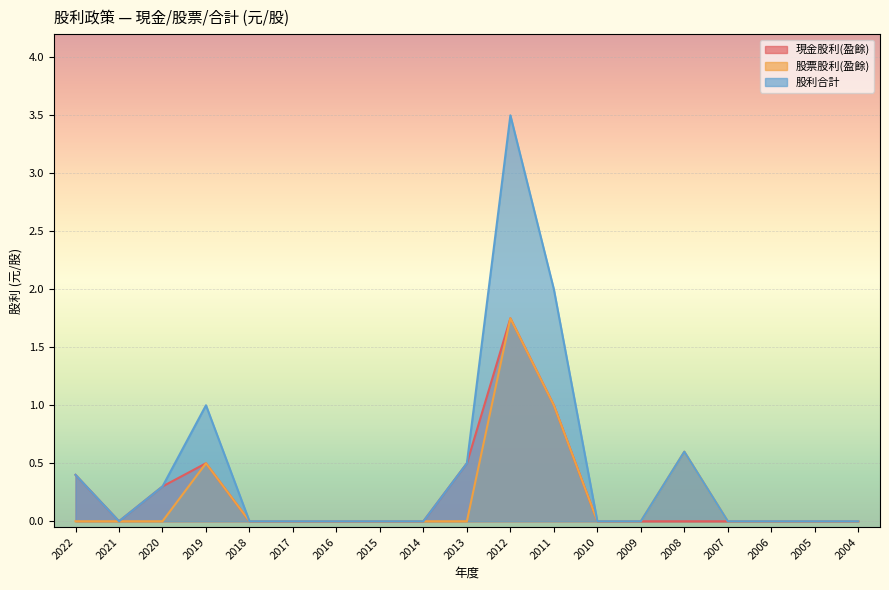

Is it true that 股利合計 equals -1.7 at 2016?

False